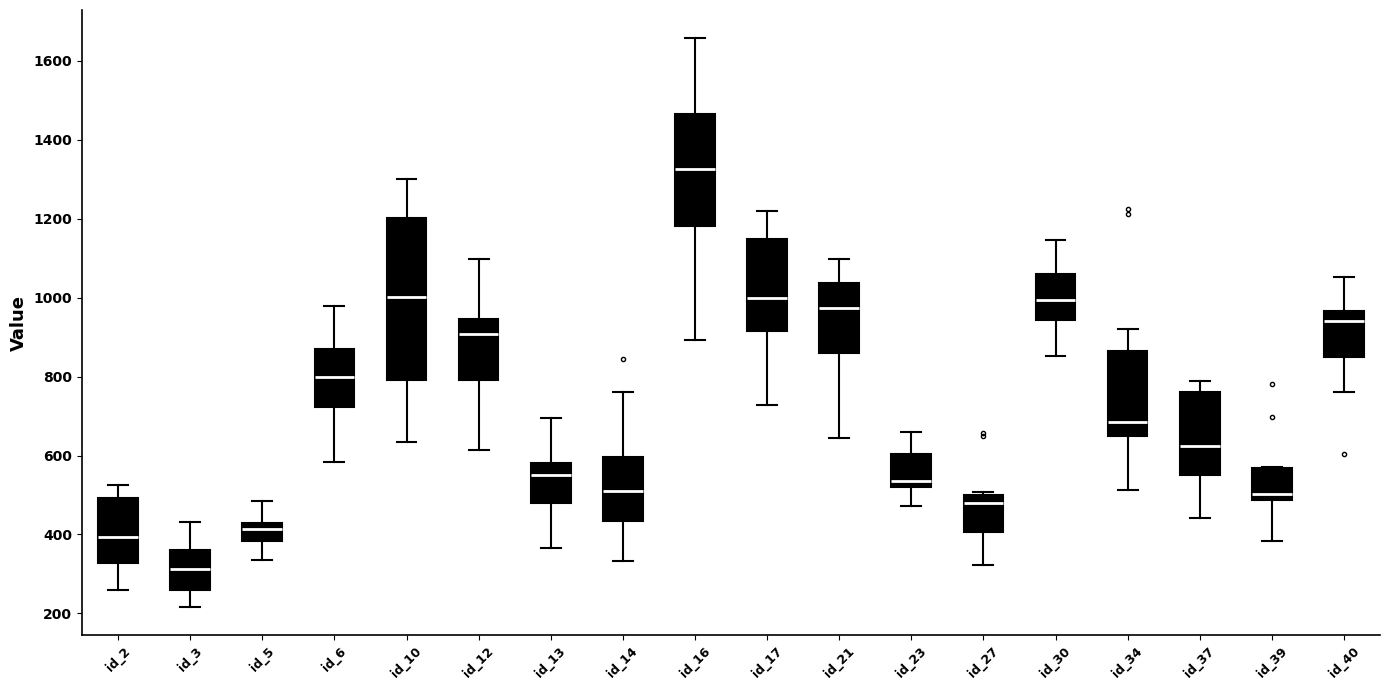

Reading left to right, read every box against the y-axis: the position of its median line, the range the box covers, and the ends of its whiskers. The values are not printed on the chart, so give them approximately, as read against the axis.

id_2: median 400, box 320 to 500, whiskers 260 to 520
id_3: median 320, box 260 to 360, whiskers 220 to 440
id_5: median 420 (just below the box's upper edge), box 380 to 420, whiskers 340 to 480
id_6: median 800, box 720 to 880, whiskers 580 to 980
id_10: median 1000, box 800 to 1200, whiskers 640 to 1300
id_12: median 900, box 800 to 940, whiskers 620 to 1100
id_13: median 560, box 480 to 580, whiskers 360 to 700
id_14: median 500, box 440 to 600, whiskers 340 to 760
id_16: median 1320, box 1180 to 1460, whiskers 900 to 1660
id_17: median 1000, box 920 to 1140, whiskers 720 to 1220
id_21: median 980, box 860 to 1040, whiskers 640 to 1100
id_23: median 540, box 520 to 600, whiskers 480 to 660
id_27: median 480, box 400 to 500, whiskers 320 to 500 (just above the box's upper edge)
id_30: median 1000, box 940 to 1060, whiskers 860 to 1140
id_34: median 680, box 640 to 860, whiskers 520 to 920
id_37: median 620, box 540 to 760, whiskers 440 to 780
id_39: median 500, box 480 to 560, whiskers 380 to 580
id_40: median 940, box 860 to 960, whiskers 760 to 1060